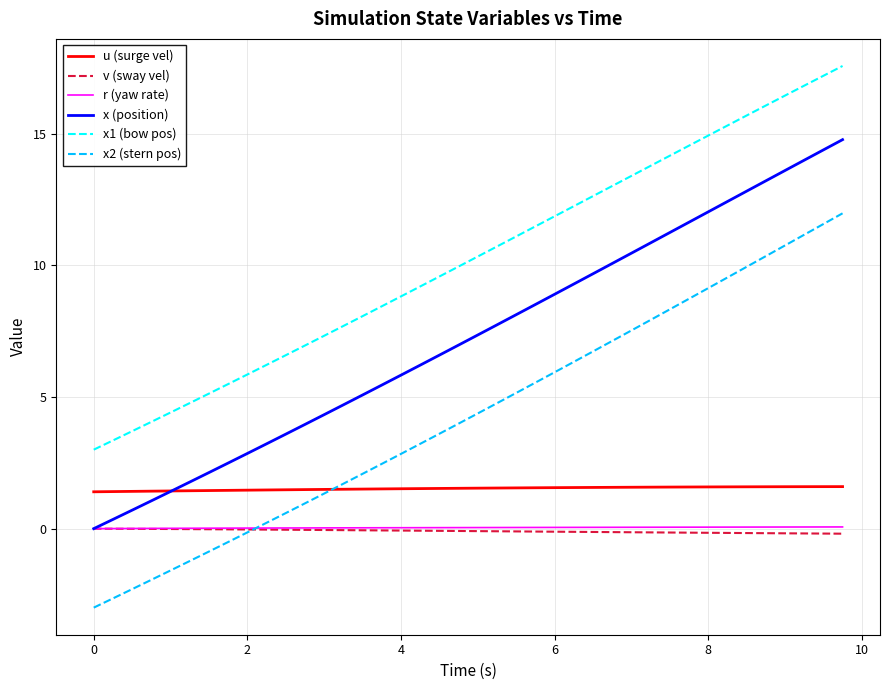

Does the chart have visible grid lines?

Yes